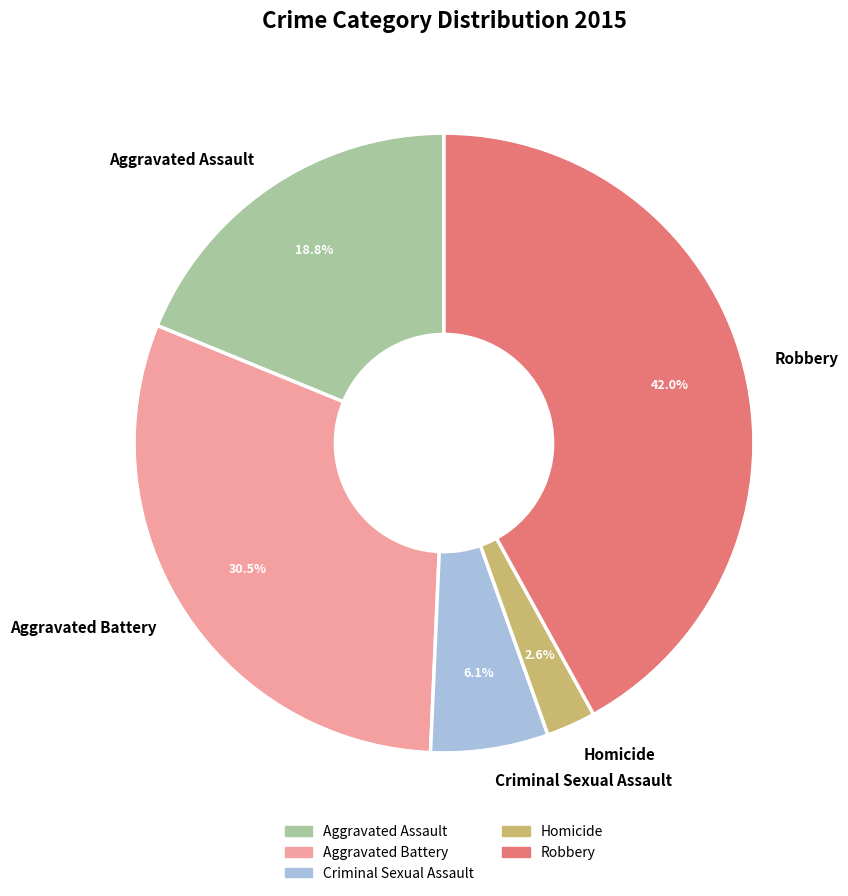

Rank the categories by value from lowest to highest.

Homicide, Criminal Sexual Assault, Aggravated Assault, Aggravated Battery, Robbery